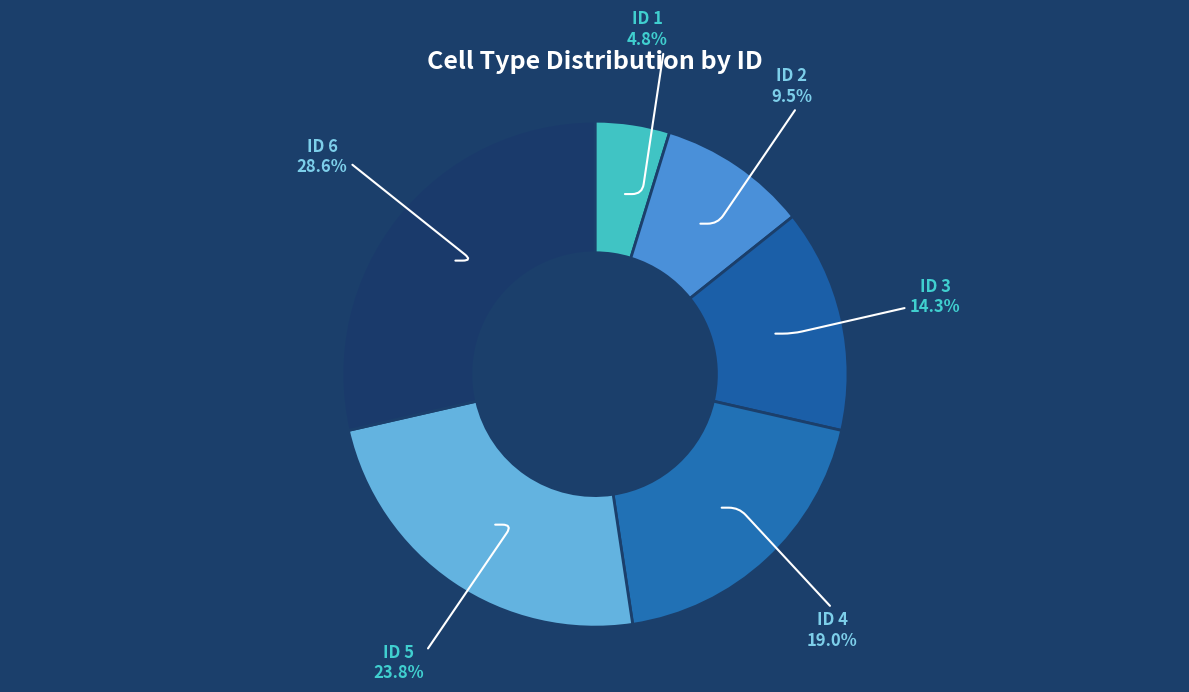

How many slices are in this pie chart?

6